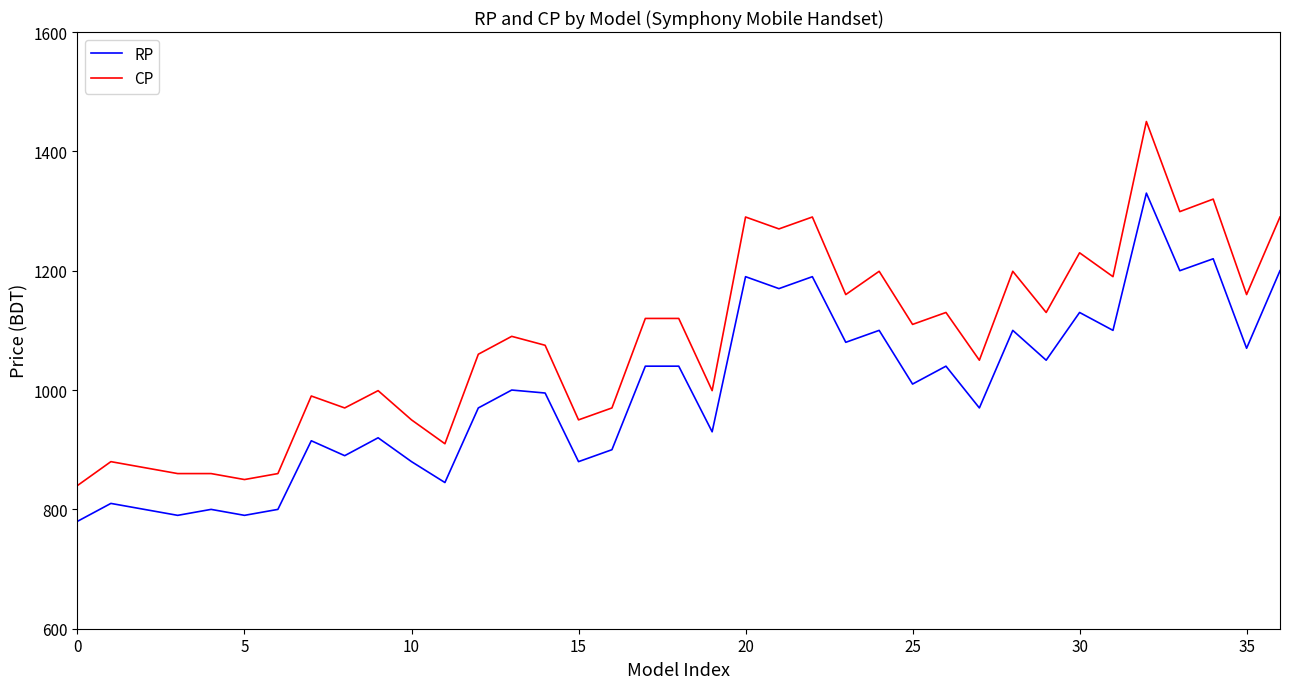

Reading left to right, extract all data points from this chart.

RP: 780	810	800	790	800	790	800	915	890	920	880	845	970	1000	995	880	900	1040	1040	930	1190	1170	1190	1080	1100	1010	1040	970	1100	1050	1130	1100	1330	1200	1220	1070	1200
CP: 840	880	870	860	860	850	860	990	970	999	950	910	1060	1090	1075	950	970	1120	1120	999	1290	1270	1290	1160	1199	1110	1130	1050	1199	1130	1230	1190	1450	1299	1320	1160	1290